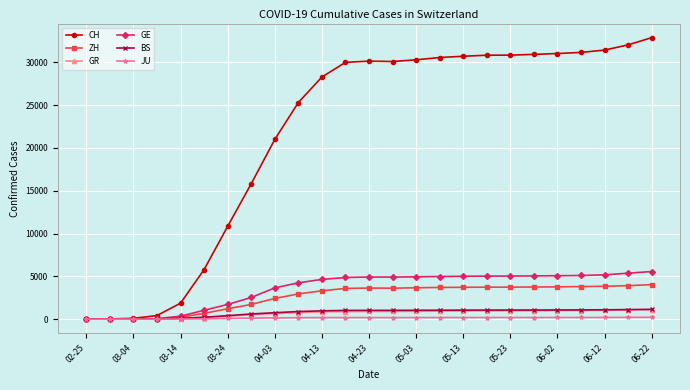

Which series has the widest spread of values?

CH